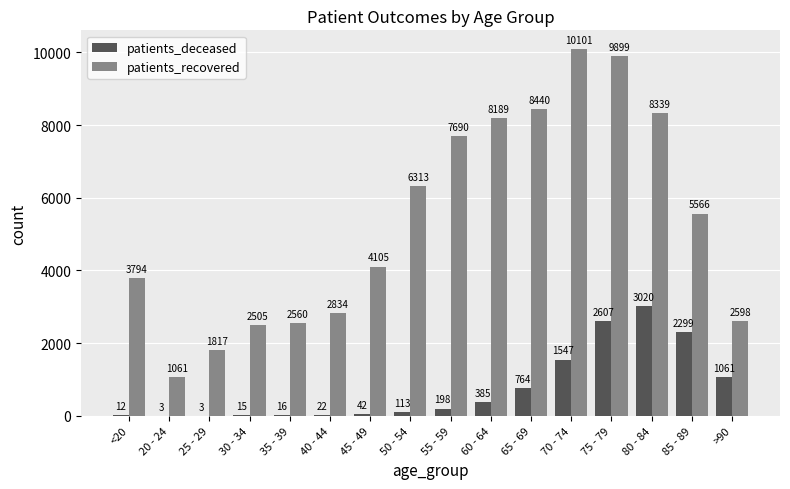

What is the sum of all patients_deceased values?

12107